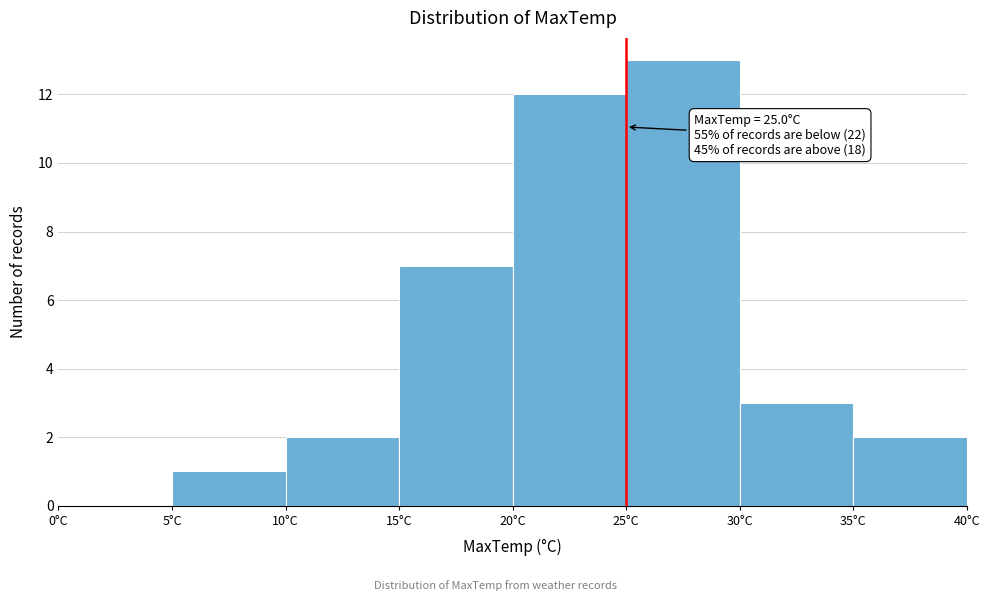

Which range on the x-axis has the tallest bar?

25 to 30